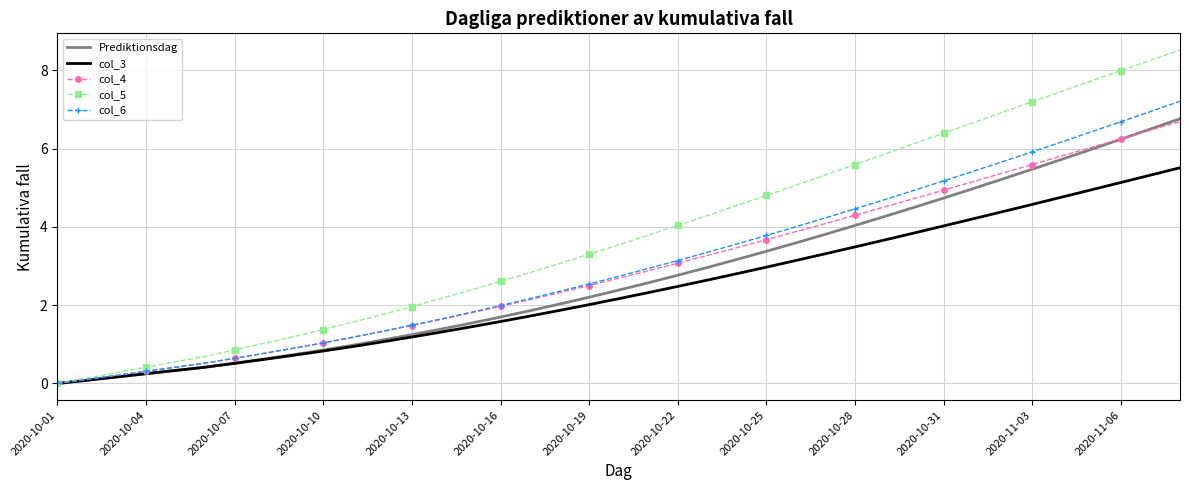

Which series has the largest range (max minus min)?

col_5